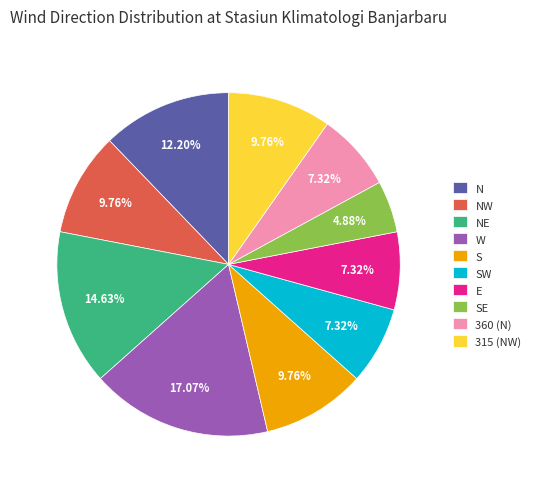

What percentage is the N slice, to the nearest percent?

12%